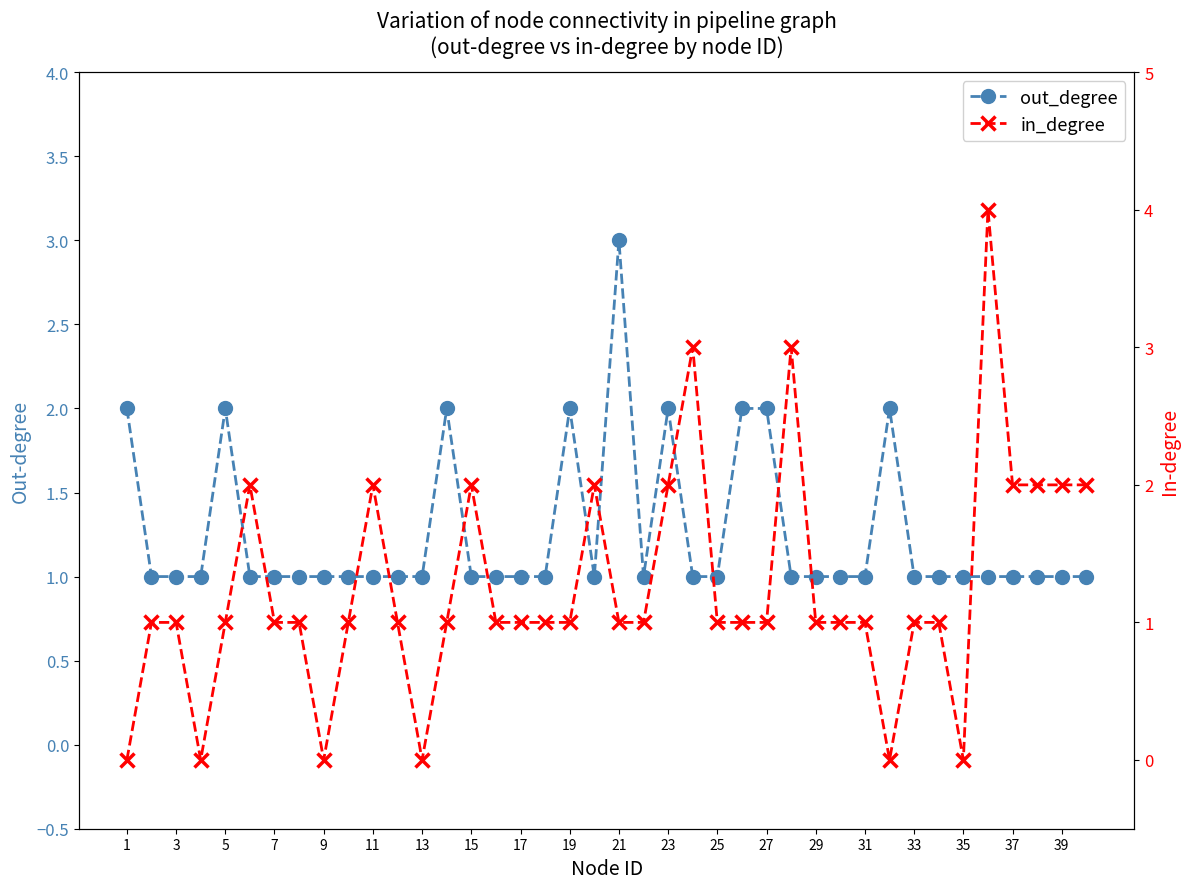

In in_degree, how many points are higher than both neighbors (excluding endpoints)?

7